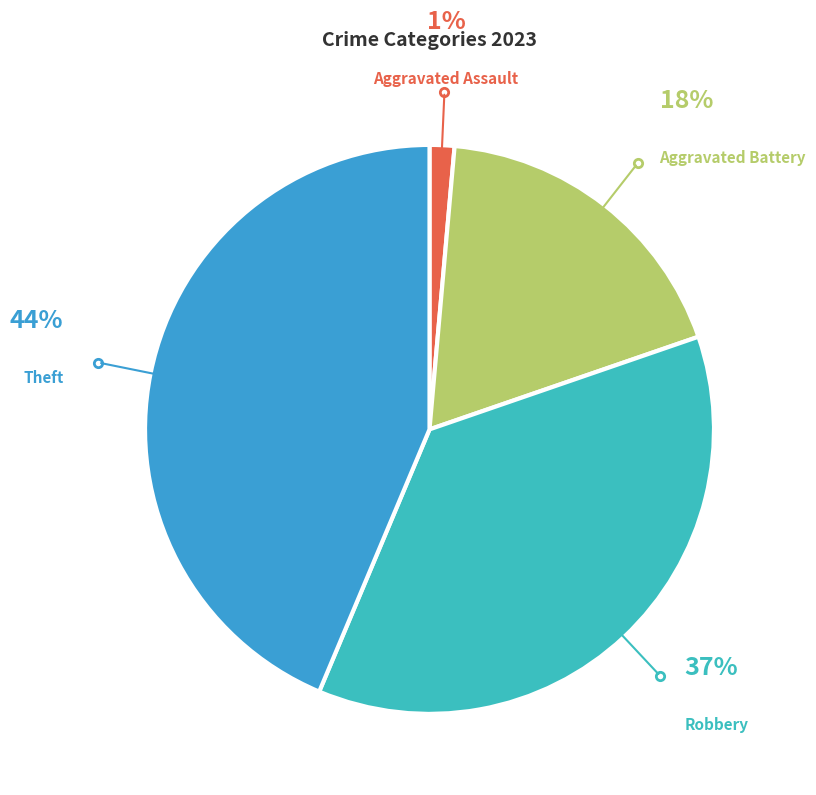

To the nearest percent, what is the difference between the Robbery and Theft slice percentages?

7%